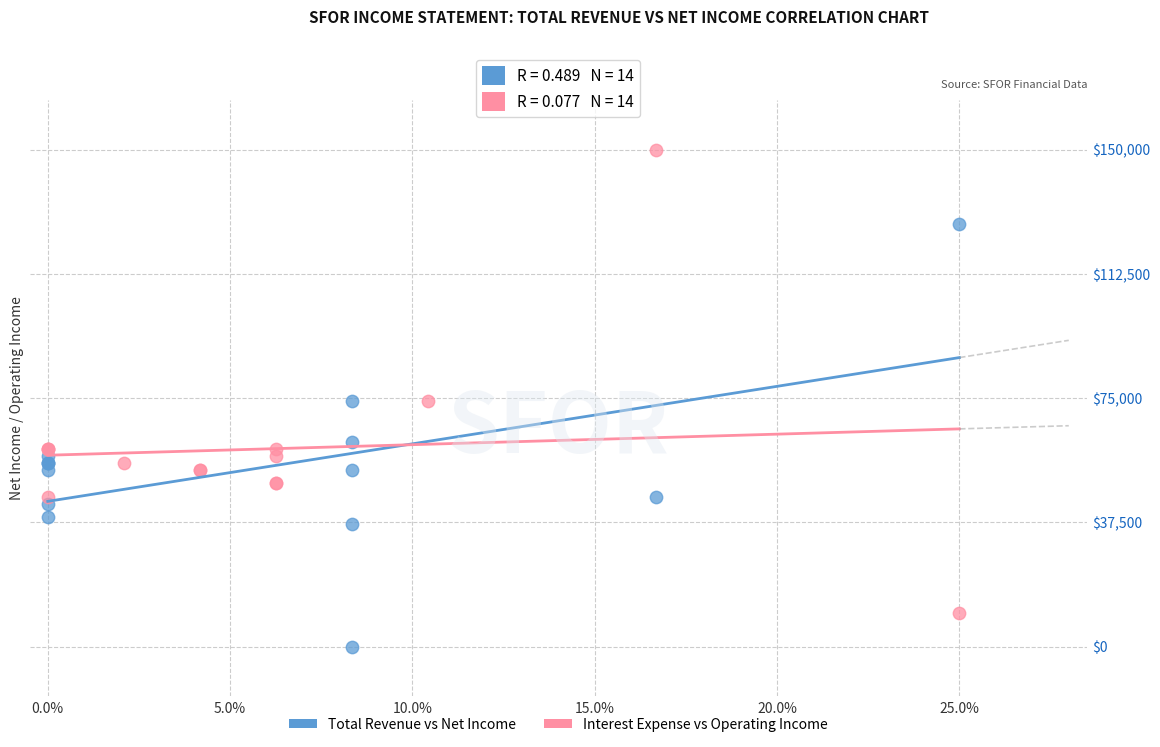

Which series reaches the minimum Y coordinate?

Total Revenue vs Net Income